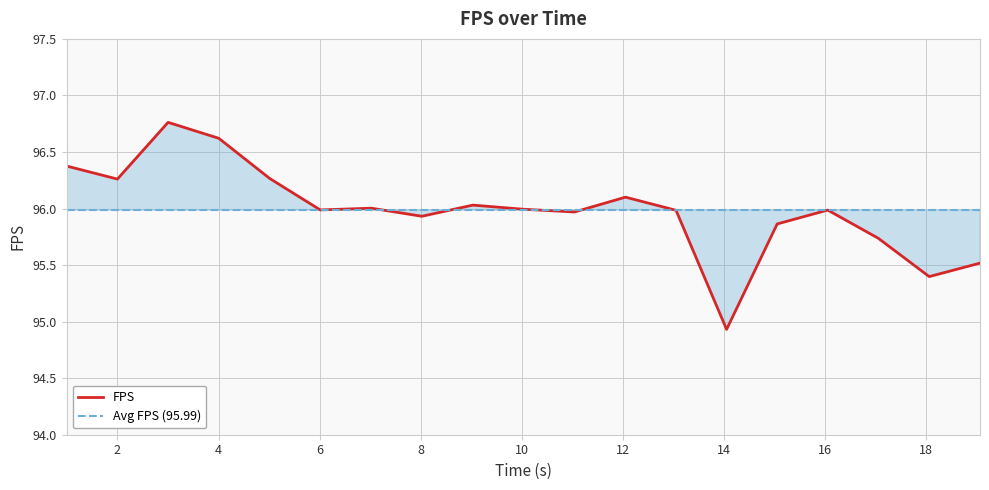

What is the sum of all values?

1823.7